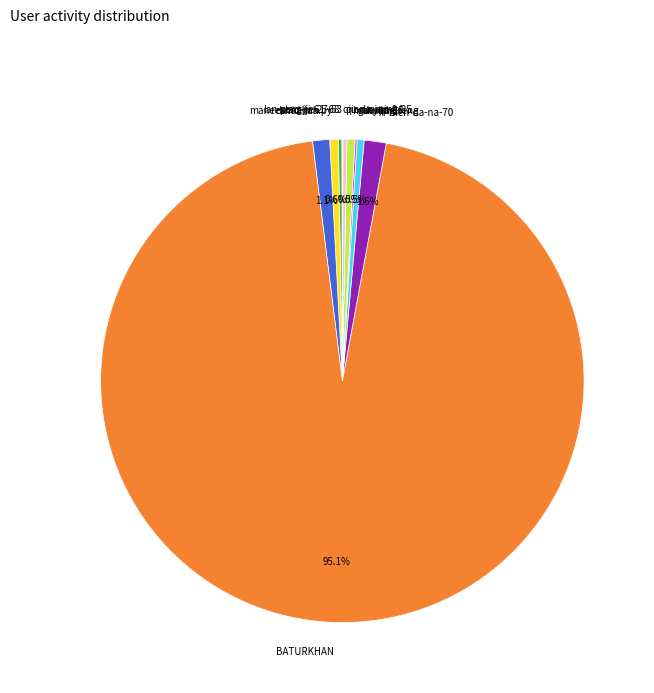

Which category has the biggest portion of the pie?

BATURKHAN